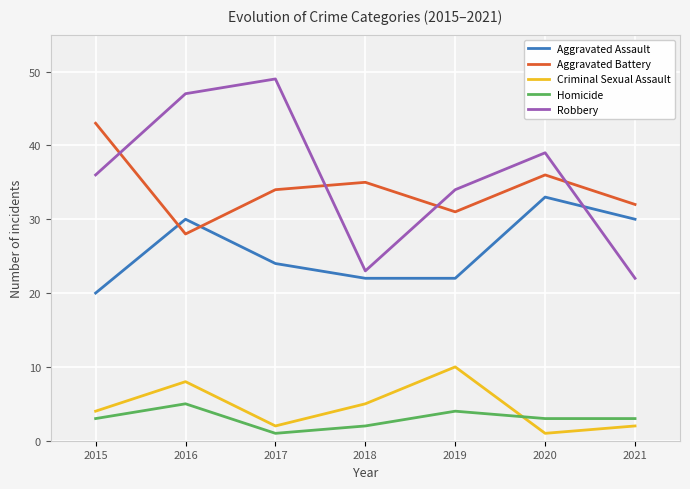

What is the difference between the Aggravated Assault values at 2018 and 2021?

8